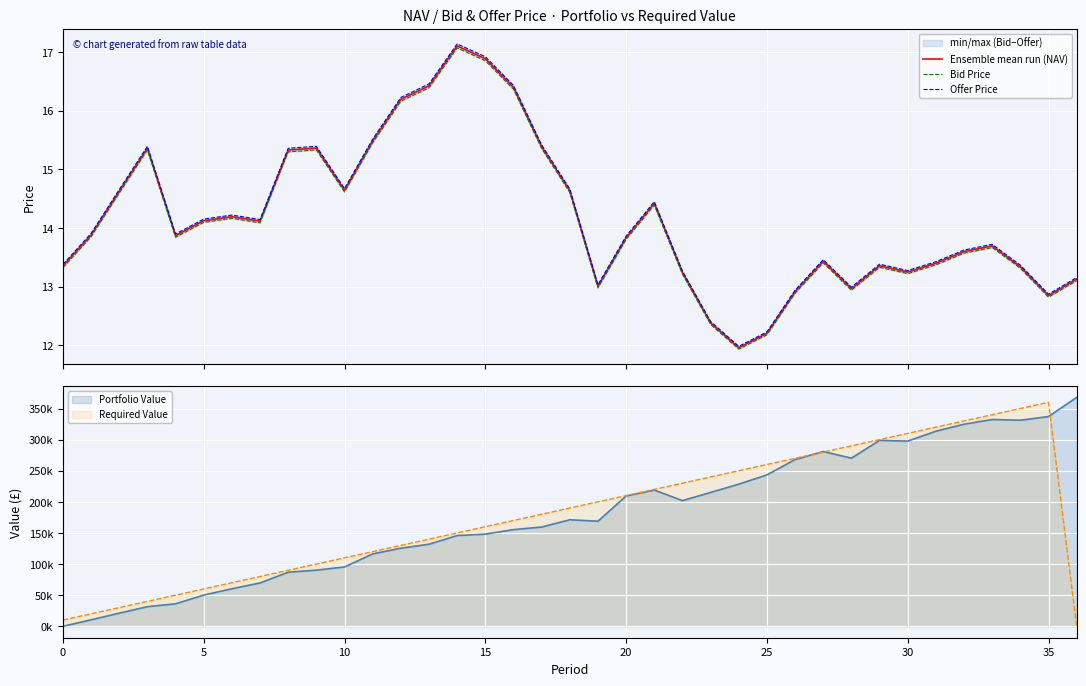

What is the highest value of the Ensemble mean run (NAV) series?

17.1